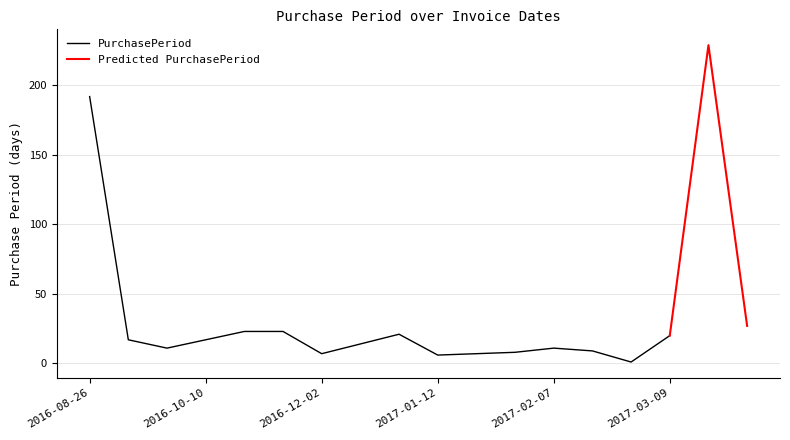

Is this an area chart (filled region under the line)?

No